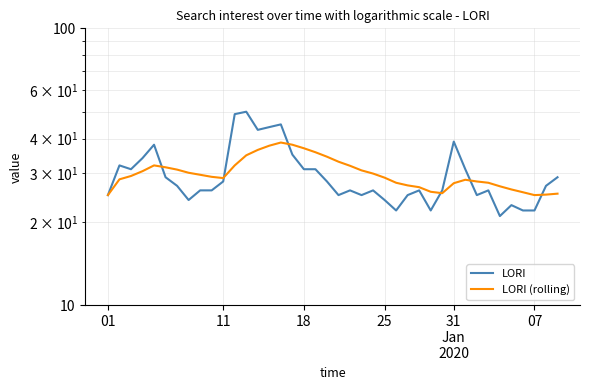

True or false: LORI has more than 1 points higher than both neighbors.

True